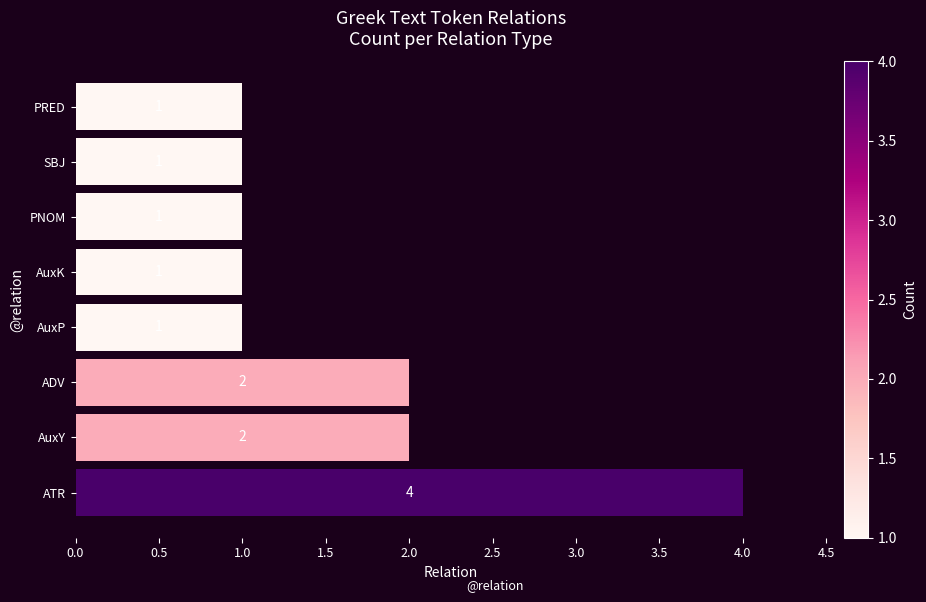

What is the sum of all values?

13